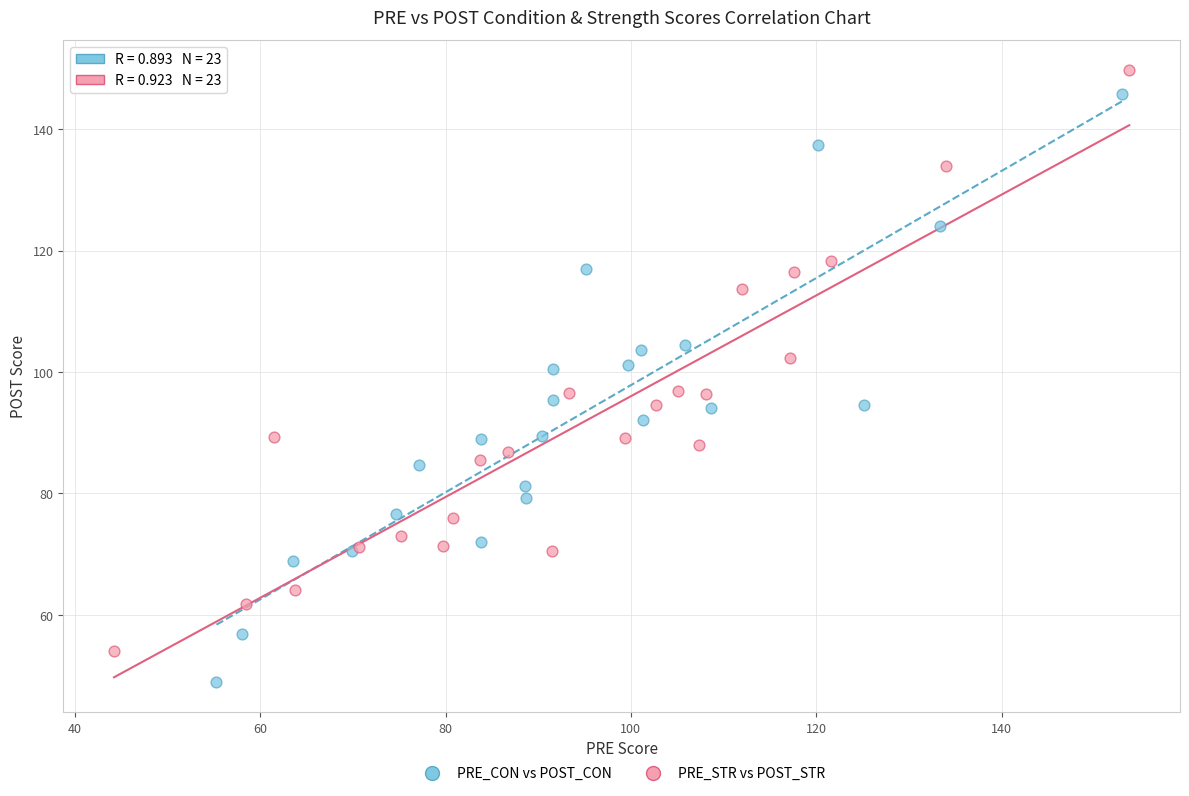

Which series reaches the maximum Y coordinate?

PRE_STR vs POST_STR